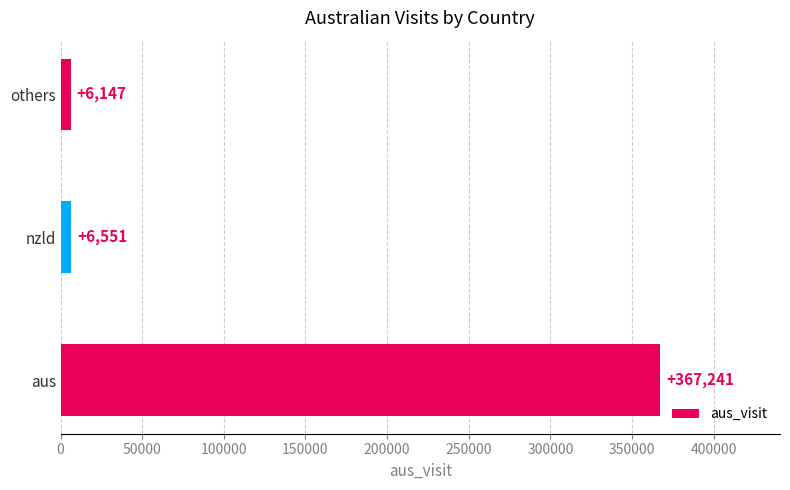

Reading bottom to top, transcribe all the data shown in this chart.

367241	6551	6147